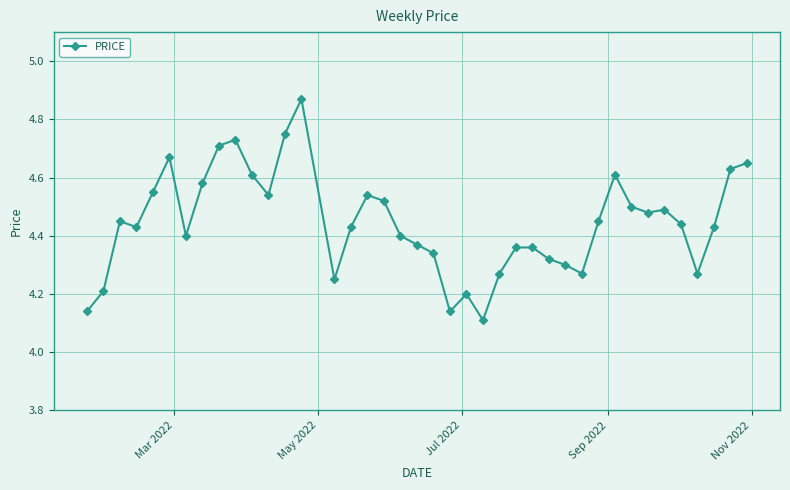

Count the values in the range 4 to 5.

40